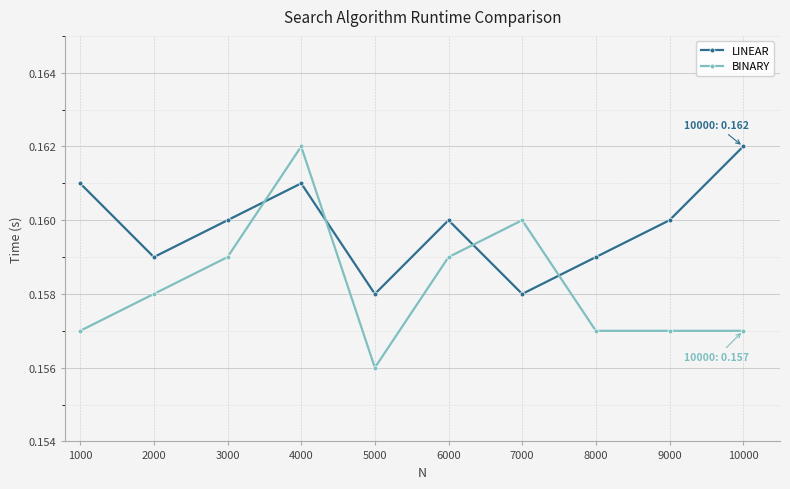

Which series has the largest range (max minus min)?

BINARY